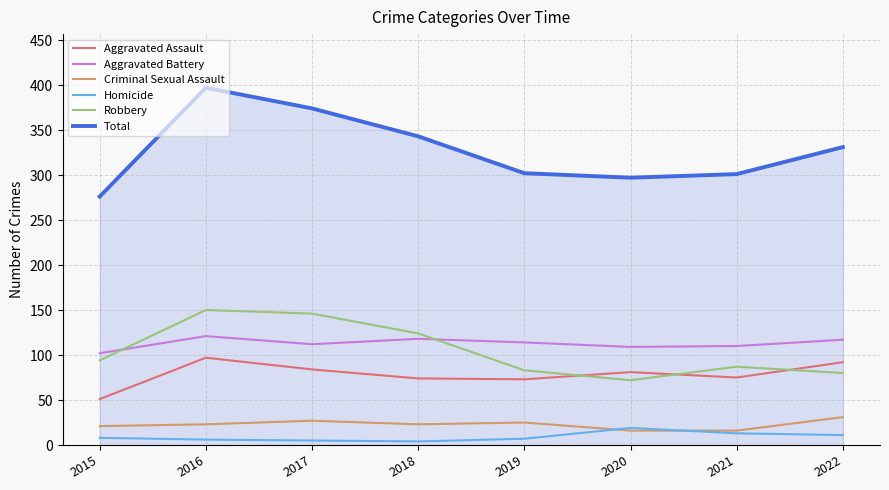

True or false: Aggravated Battery and Robbery cross at least once.

True